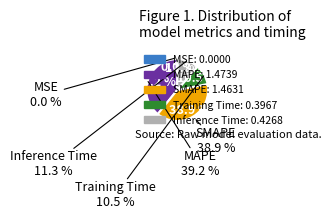

To the nearest percent, what percentage of the pie is MAPE?

39%